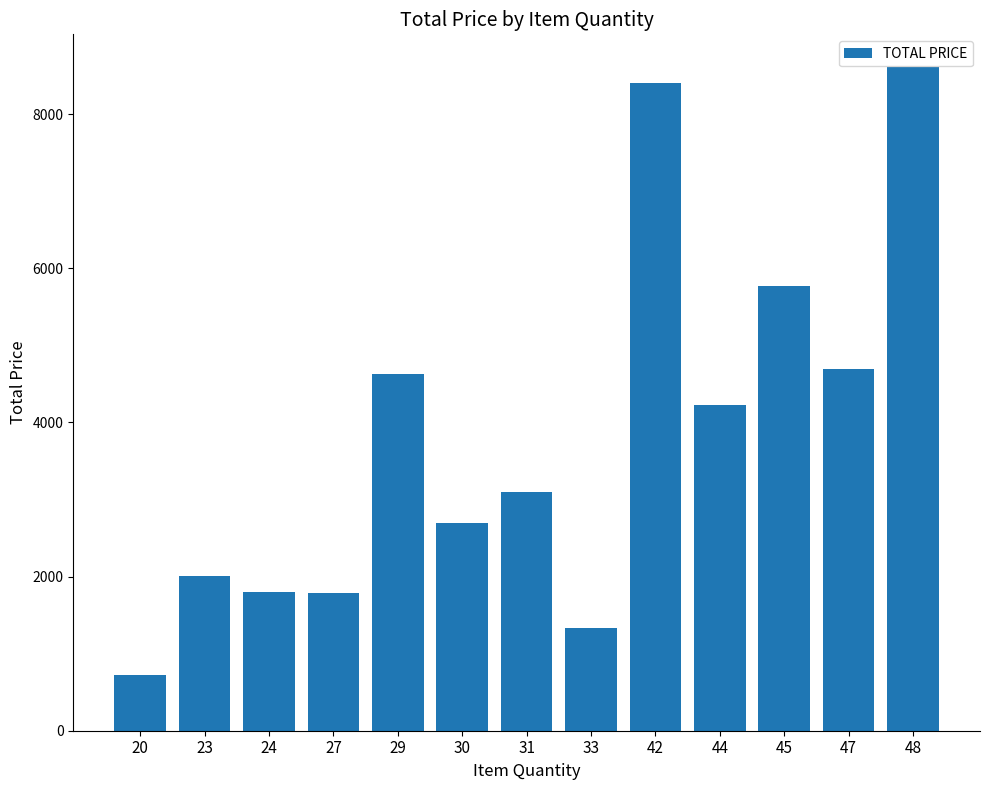

At which category does the chart reach its peak across all series?

48